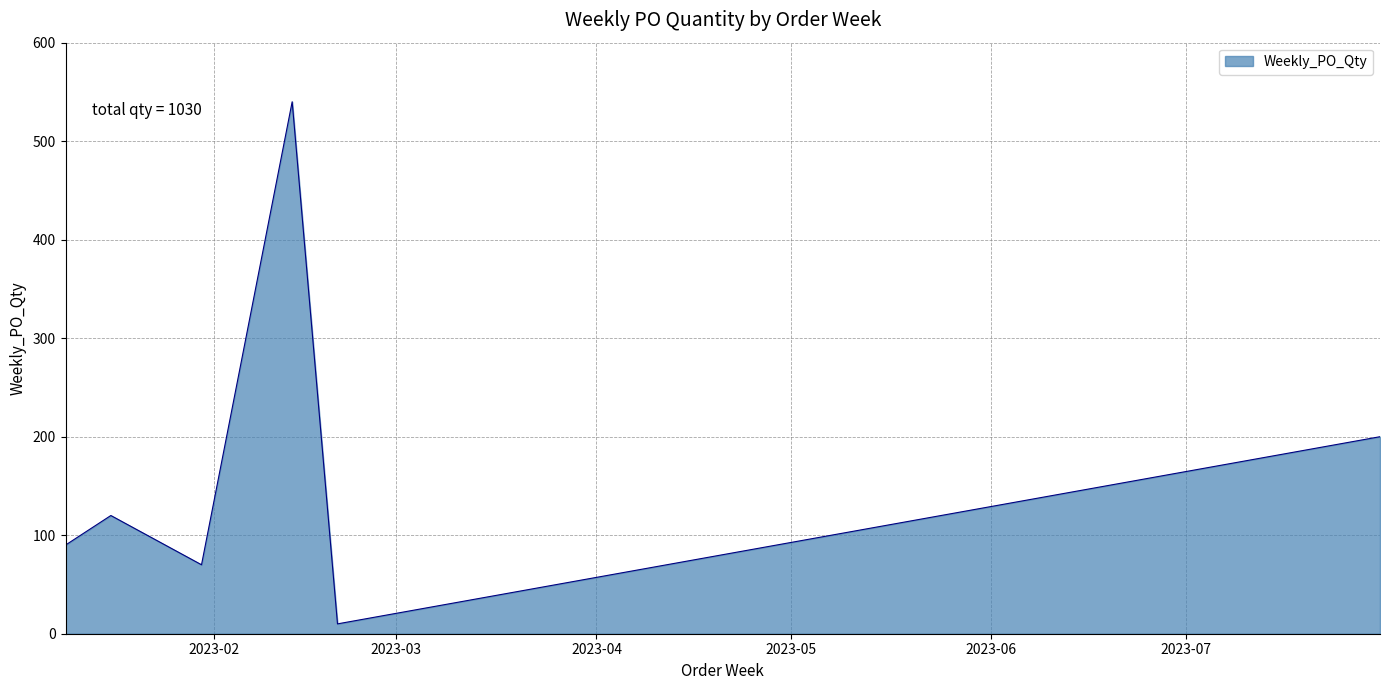

How many interior local valleys (lower than both neighbors) does the data have?

2